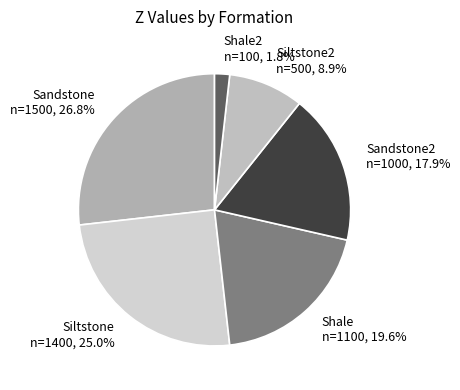

Which category has the smallest portion of the pie?

Shale2 n=100, 1.8%